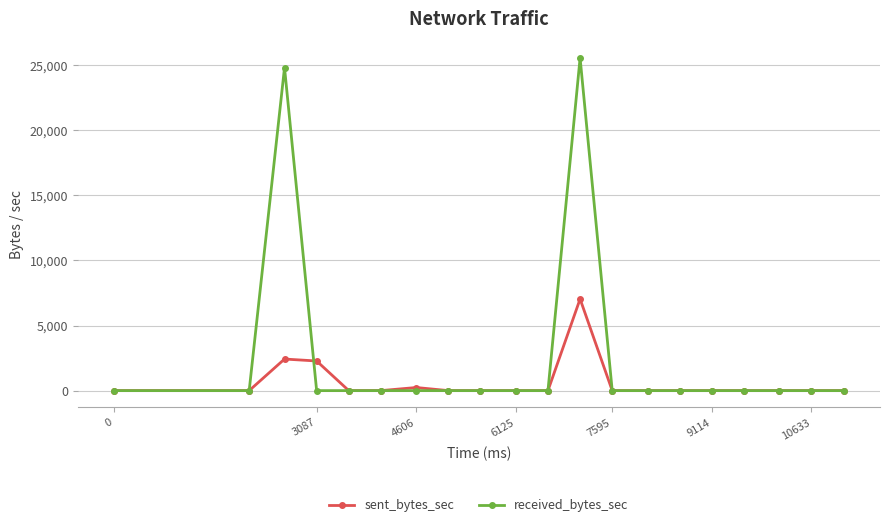

What is the difference between the maximum and minimum values in the sent_bytes_sec series?

7039